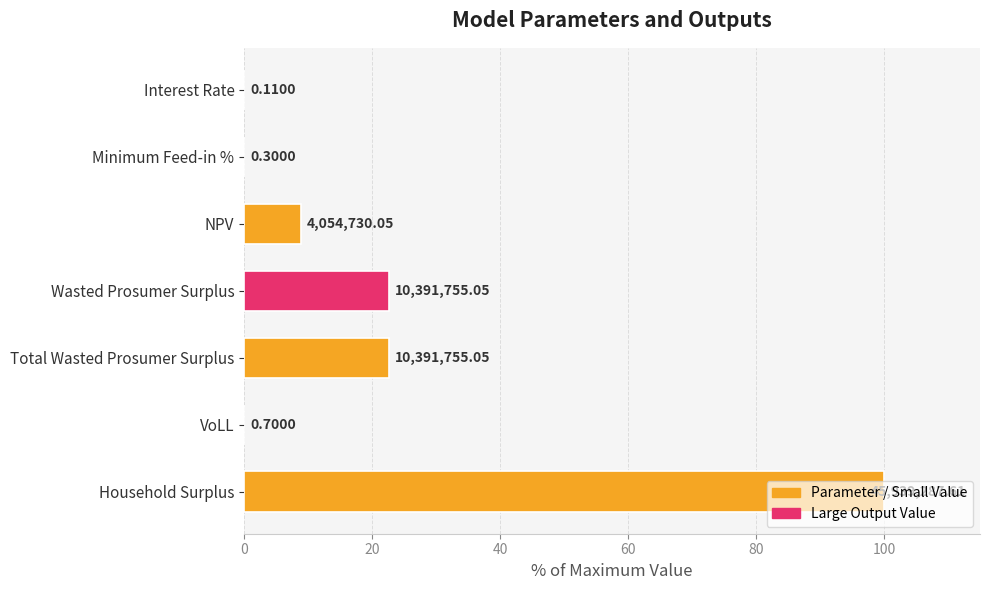

Does the chart contain any negative values?

No